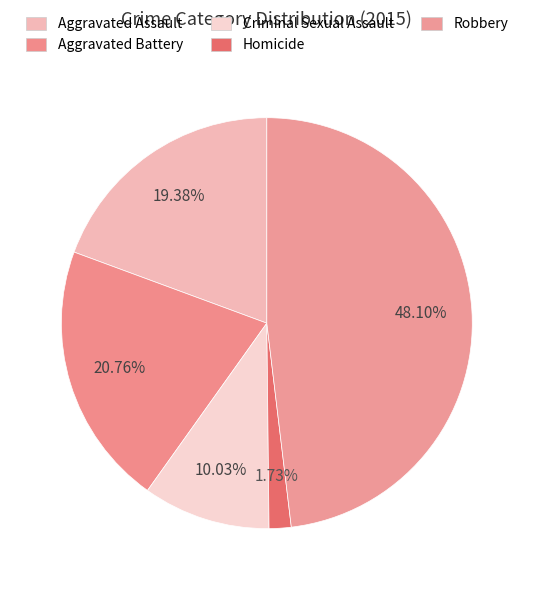

How many segments does this pie chart have?

5